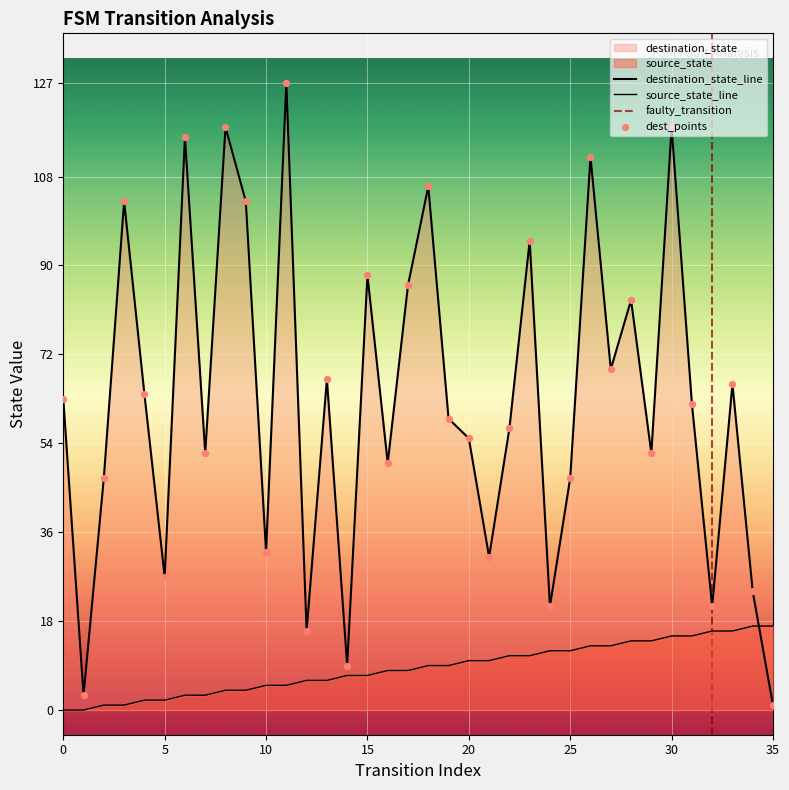

At which category is the sum across all series the highest?

30